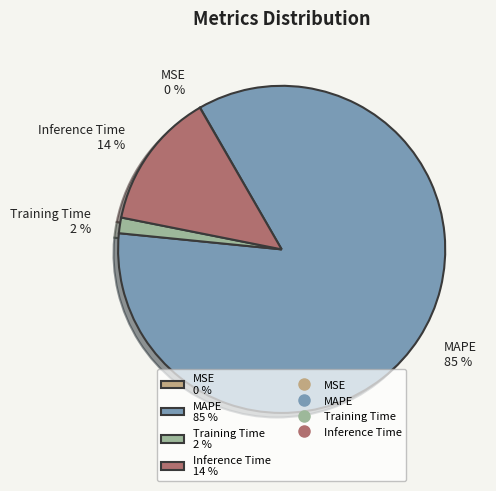

To the nearest percent, what percentage of the pie is Inference Time 14 %?

14%